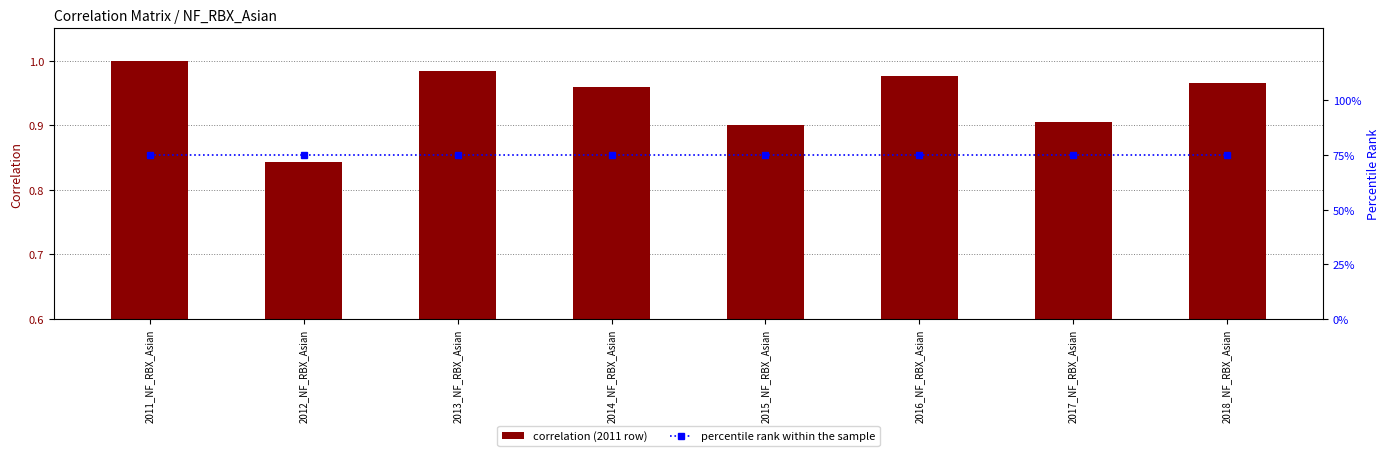

Which has a higher value, 2017_NF_RBX_Asian or 2018_NF_RBX_Asian?

2018_NF_RBX_Asian